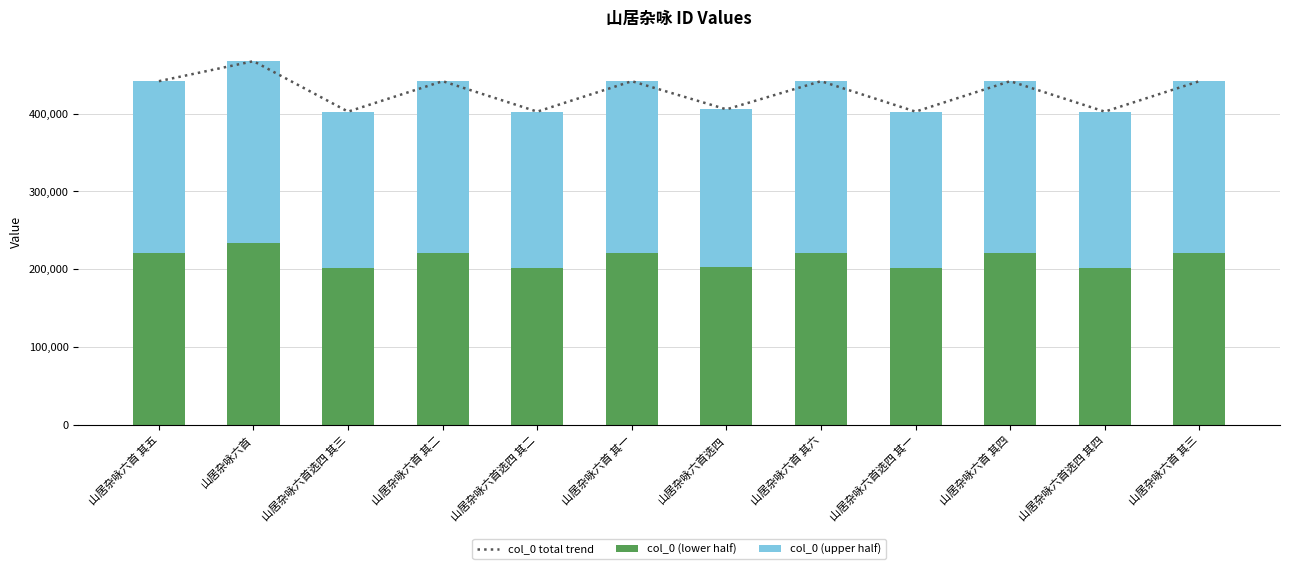

The col_0 total trend series shows 441520 at 山居杂咏六首 其六. True or false?

True